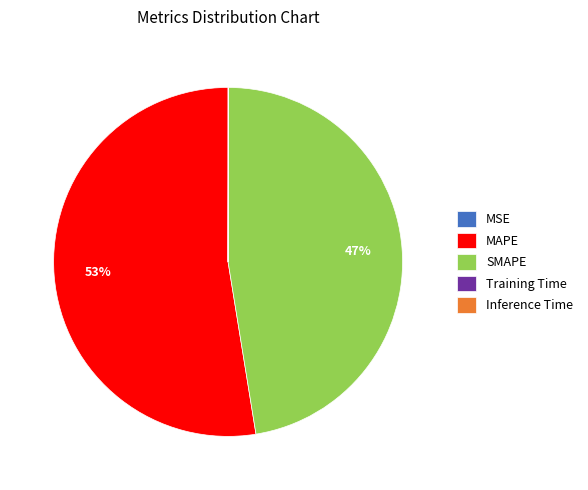

To the nearest percent, what portion does MAPE represent?

53%